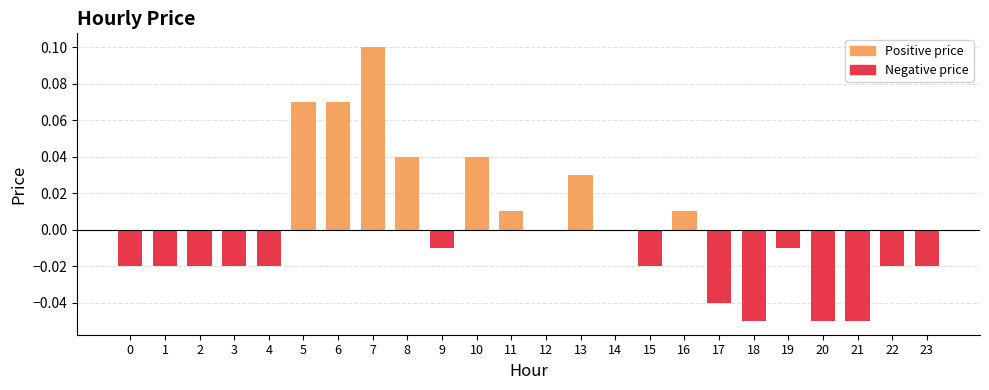

Which label corresponds to the largest value in the chart?

7